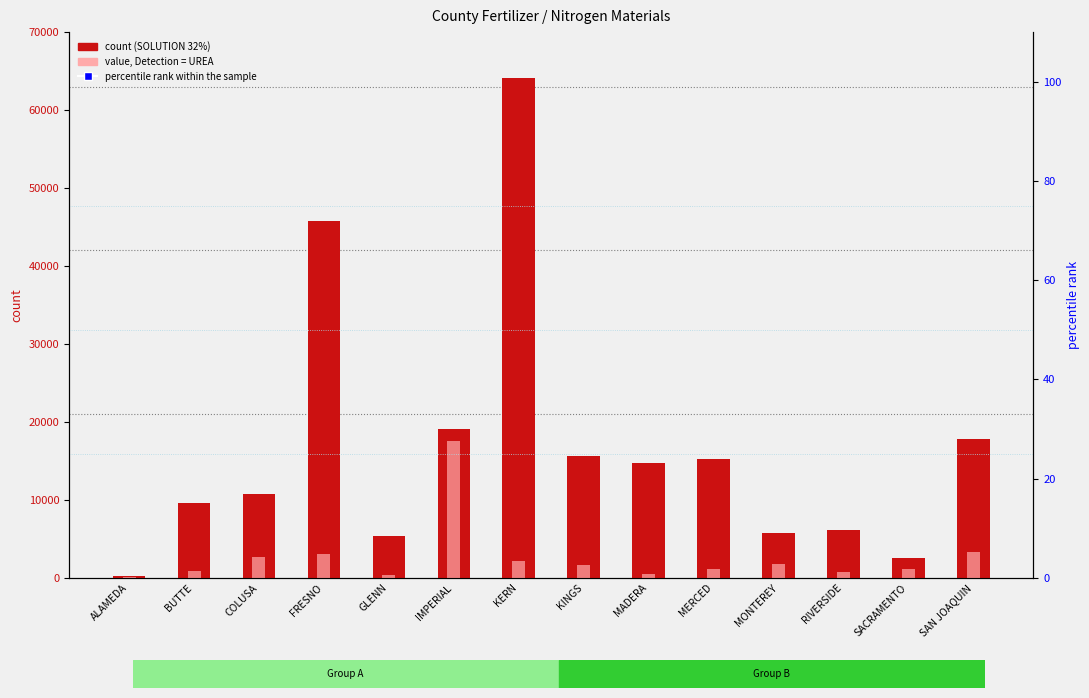

Is the value of SOLUTION 32% at KERN greater than the value of percentile rank within the sample at SACRAMENTO?

Yes